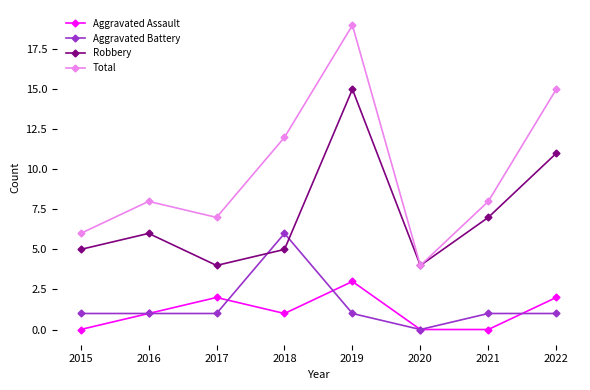

What is the total value across all series at 2017?

14